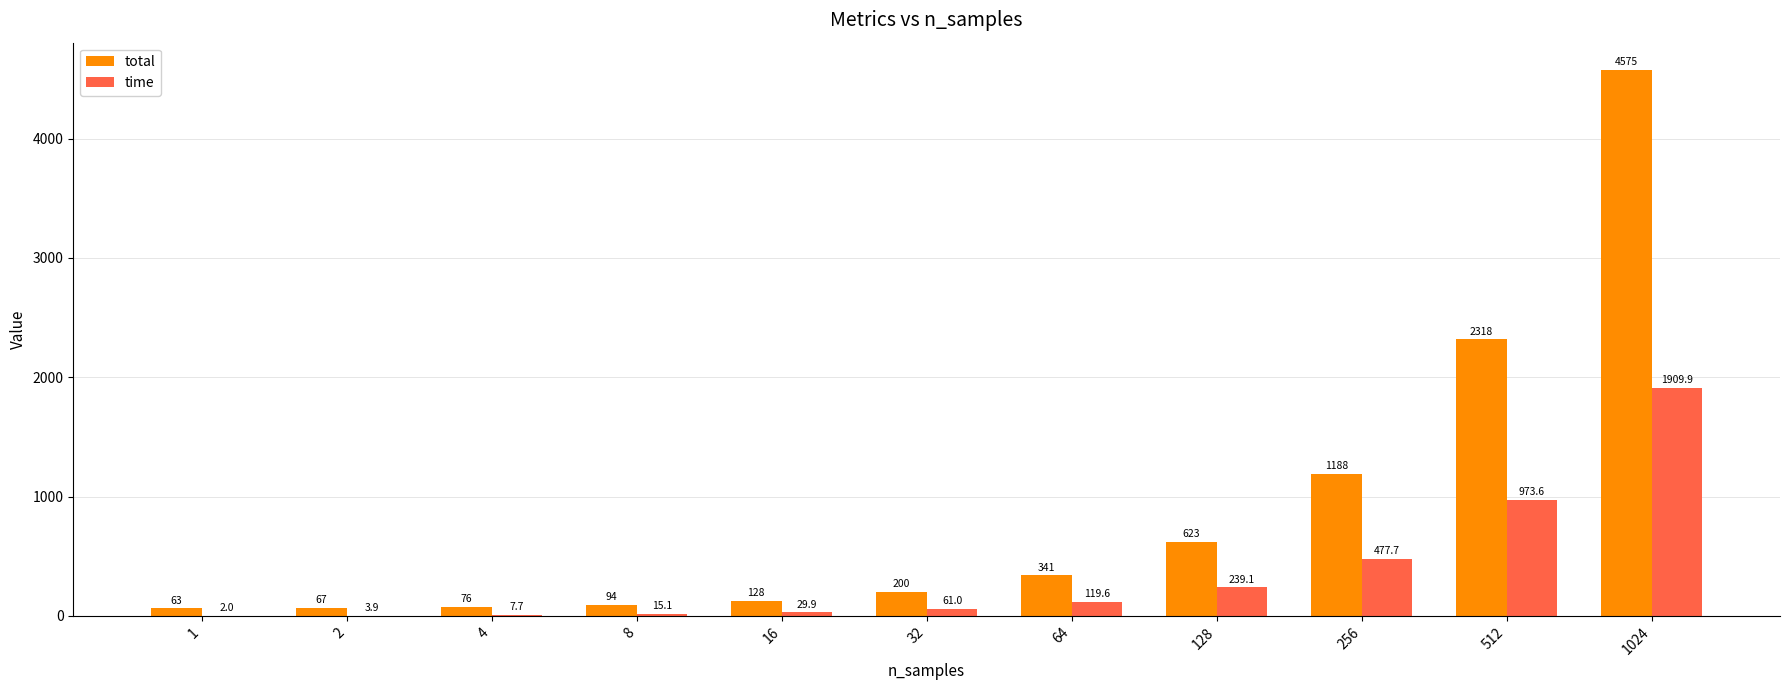

Reading left to right, what are all the values shown in this chart?

total: 63.0	67.0	76.0	94.0	128.0	200.0	341.0	623.0	1188.0	2318.0	4575.0
time: 2.0	3.9	7.7	15.1	29.9	61.0	119.6	239.1	477.7	973.6	1909.9